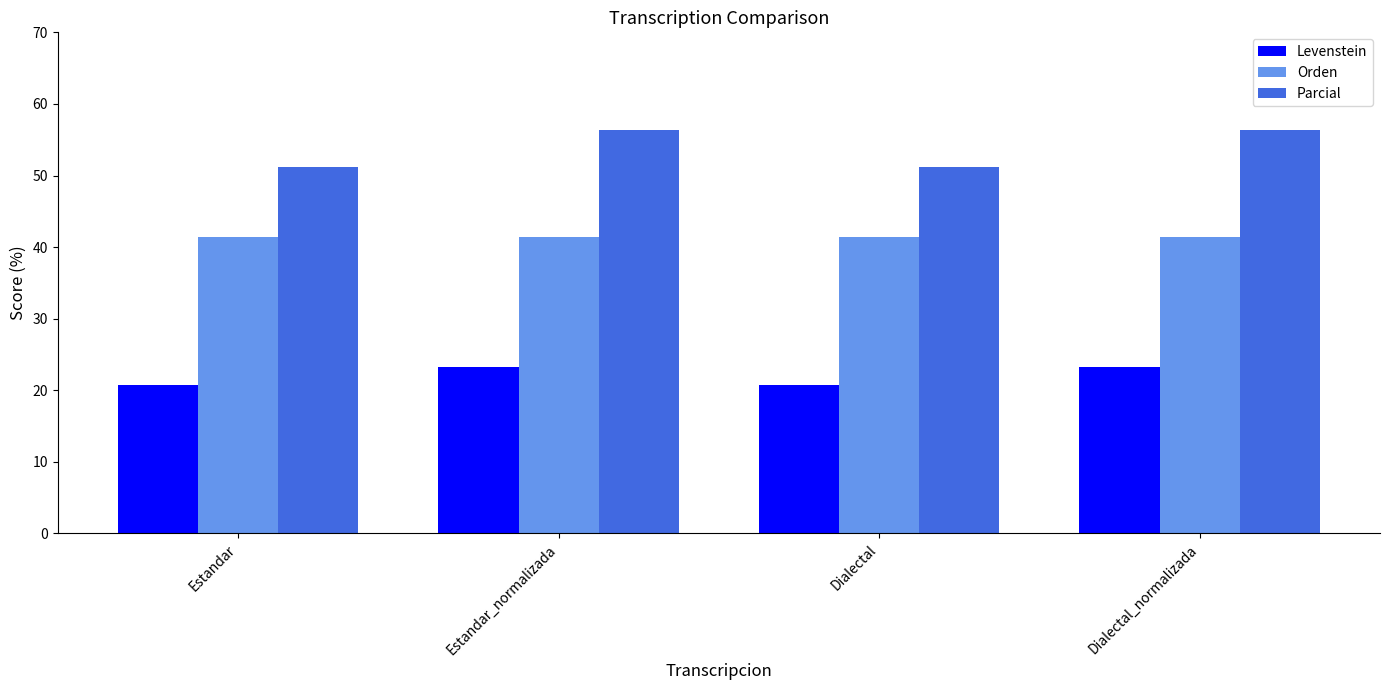

How many data points in Levenstein are less than 23?

2